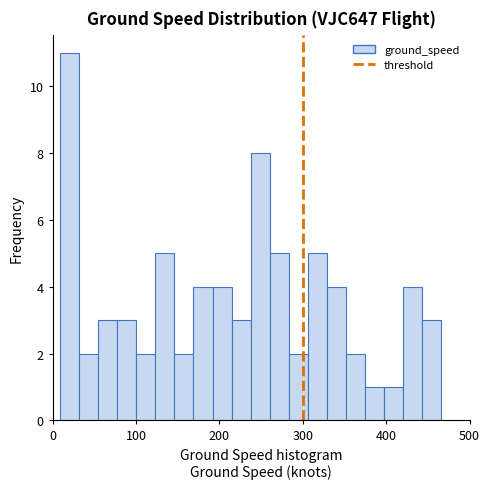

Read against the x-axis, roughly where is the centre of the tallest bar?

20